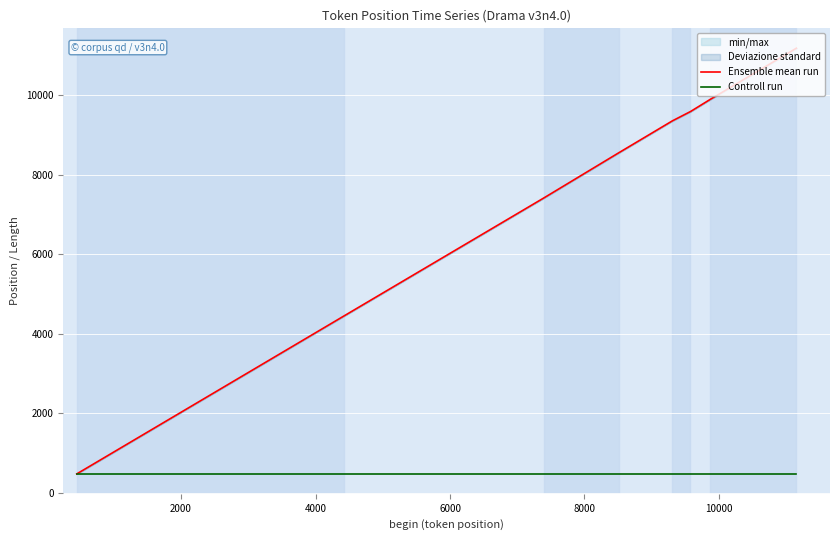

What is the label of the 3rd point from the right?

10000